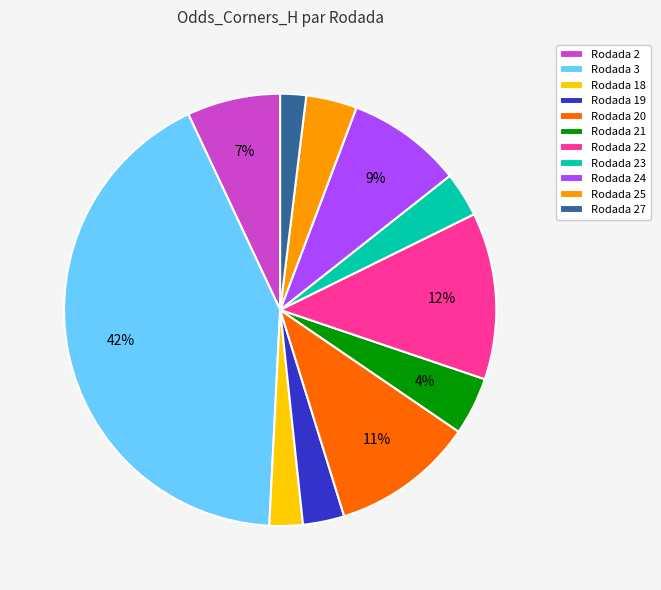

How many segments does this pie chart have?

11